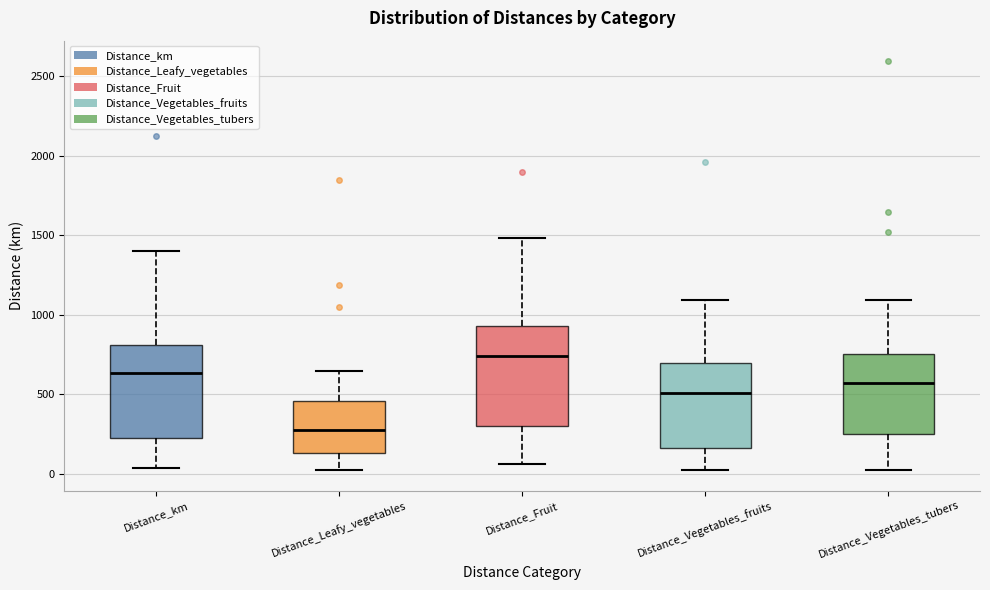

Reading left to right, read every box against the y-axis: the position of its median line, the range the box covers, and the ends of its whiskers. The values are not printed on the chart, so give them approximately, as read against the axis.

Distance_km: median 650, box 200 to 800, whiskers 50 to 1400
Distance_Leafy_vegetables: median 300, box 150 to 450, whiskers 50 to 650
Distance_Fruit: median 750, box 300 to 950, whiskers 50 to 1500
Distance_Vegetables_fruits: median 500, box 150 to 700, whiskers 50 to 1100
Distance_Vegetables_tubers: median 550, box 250 to 750, whiskers 50 to 1100